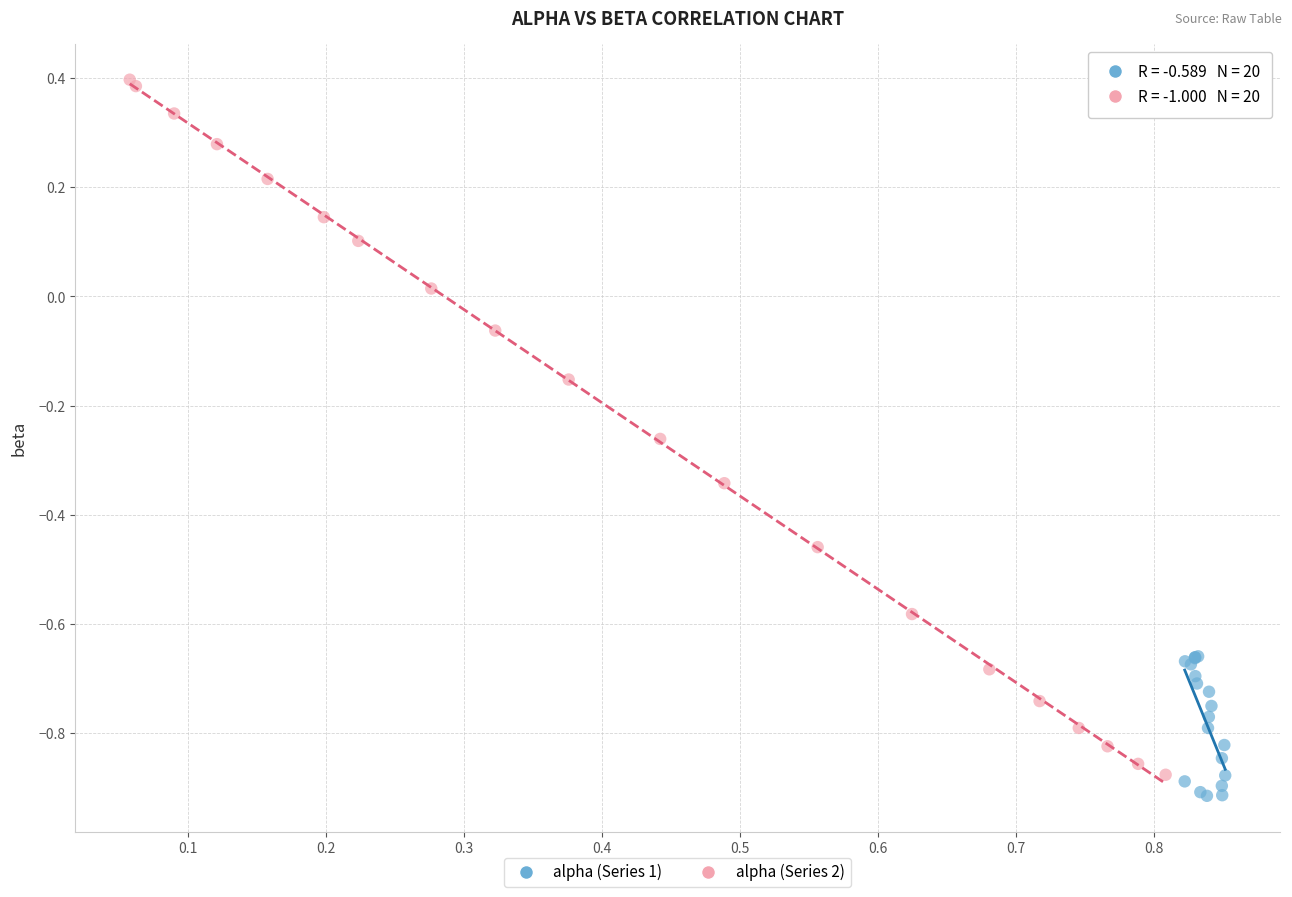

Which series has the largest Y range (max minus min)?

alpha (Series 2)